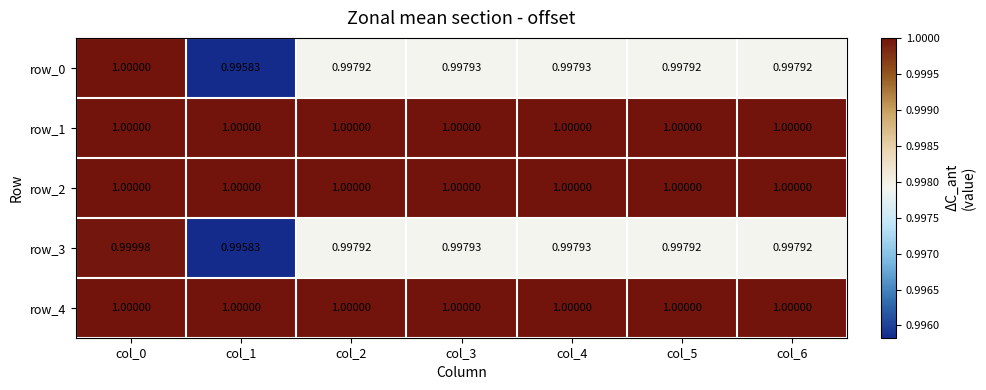

What is the sum of all row_0 values?

7.0